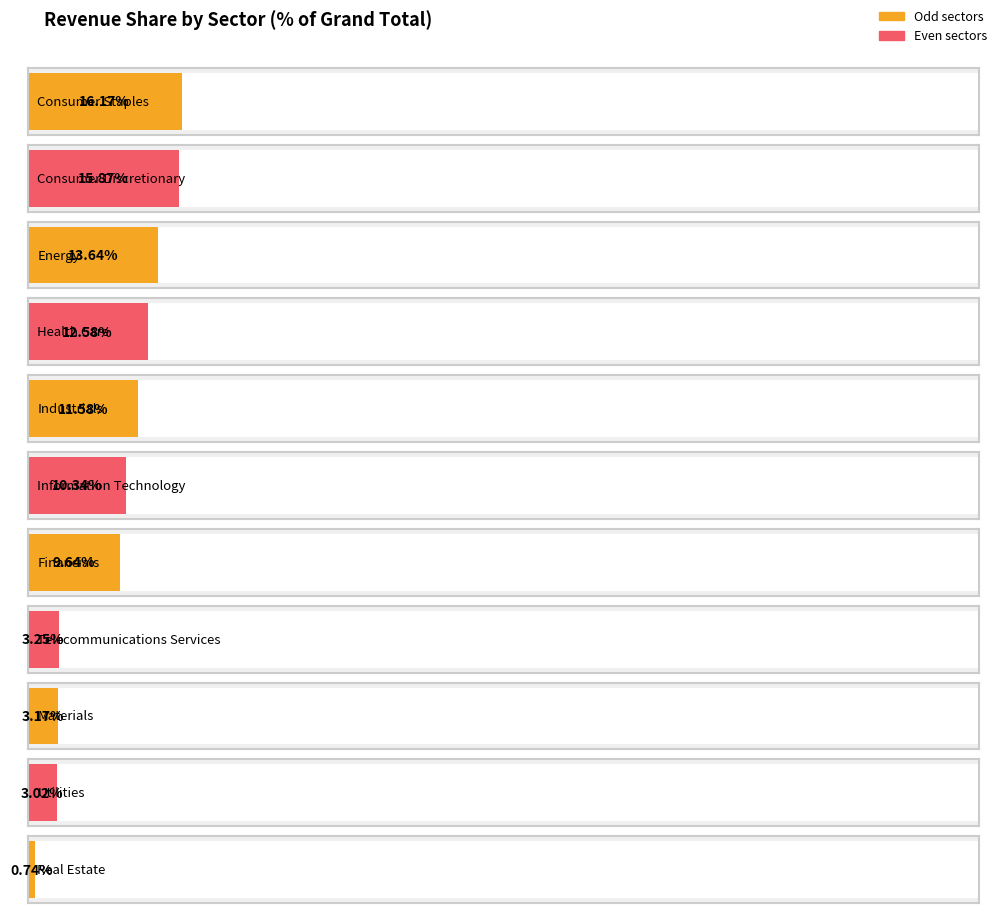

Between Consumer Discretionary and Energy, which is larger?

Consumer Discretionary